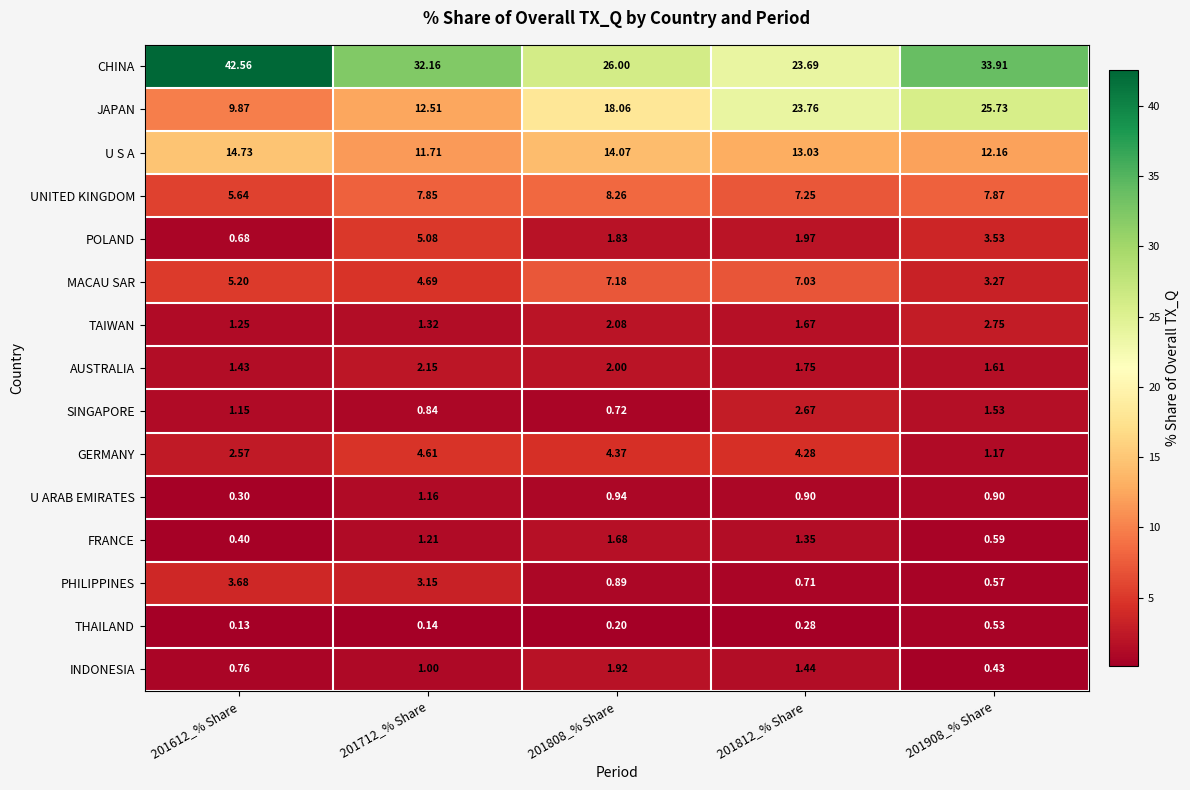

List the series in order of their peak value, lowest first.

THAILAND, U ARAB EMIRATES, FRANCE, INDONESIA, AUSTRALIA, SINGAPORE, TAIWAN, PHILIPPINES, GERMANY, POLAND, MACAU SAR, UNITED KINGDOM, U S A, JAPAN, CHINA